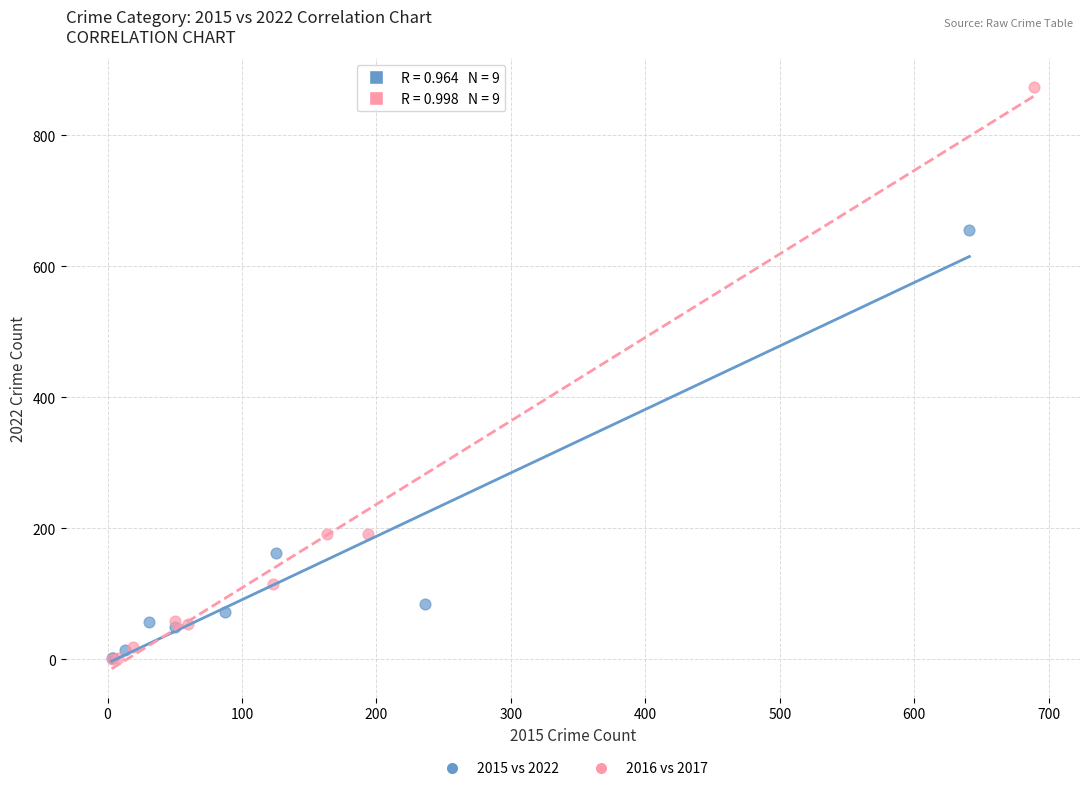

Which series reaches the maximum Y coordinate?

2016 vs 2017